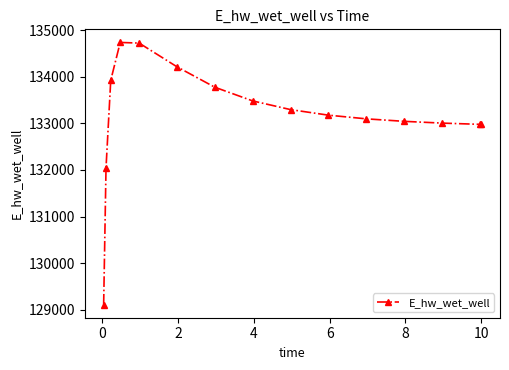

What is the maximum value shown in the chart?

134734.8